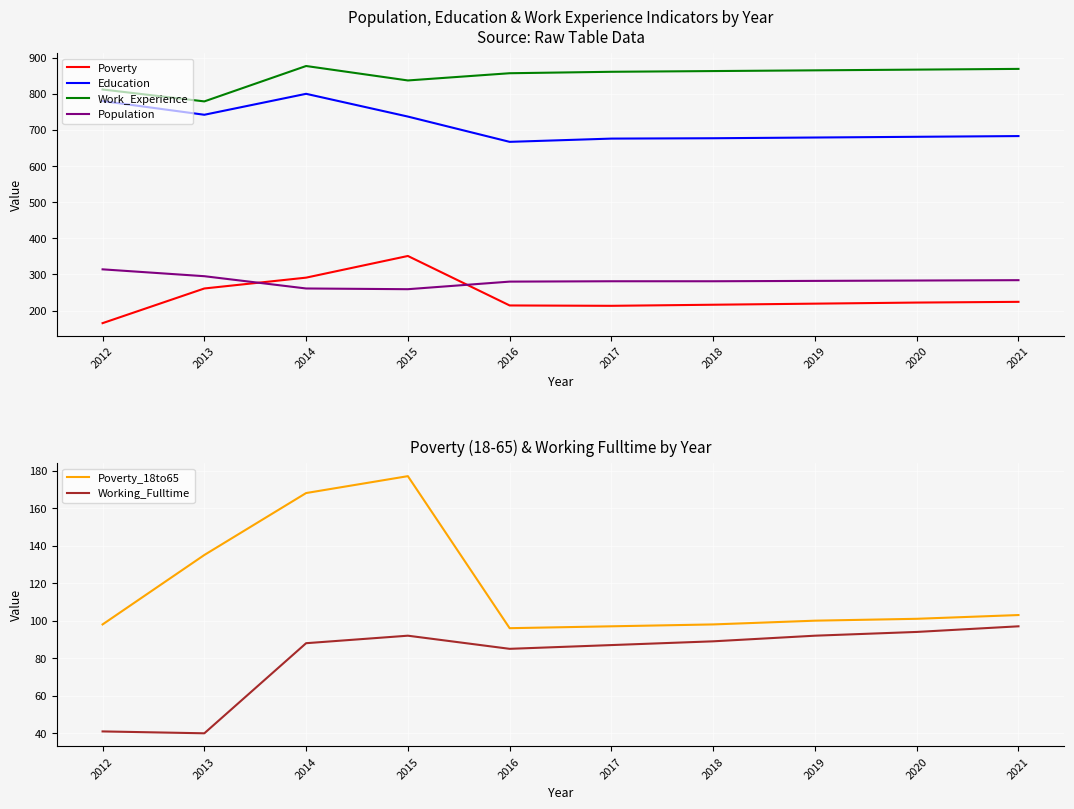

At which category is the sum across all series the highest?

2014